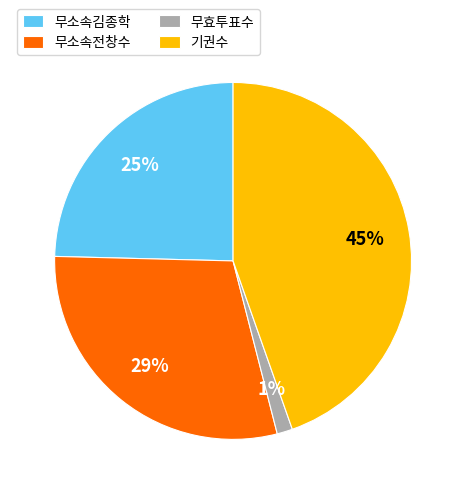

How many slices are in this pie chart?

4